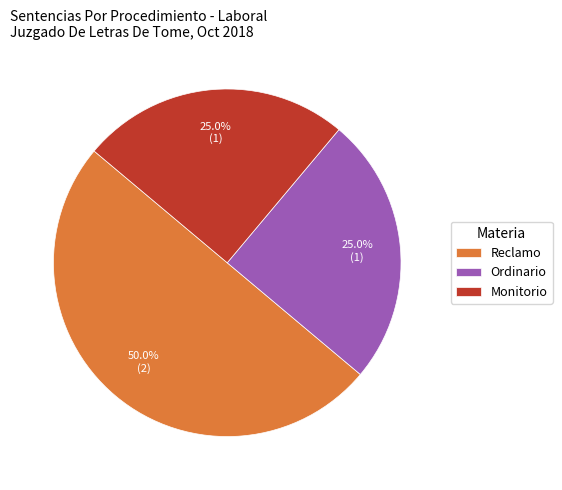

What is the largest slice in the pie chart?

Reclamo